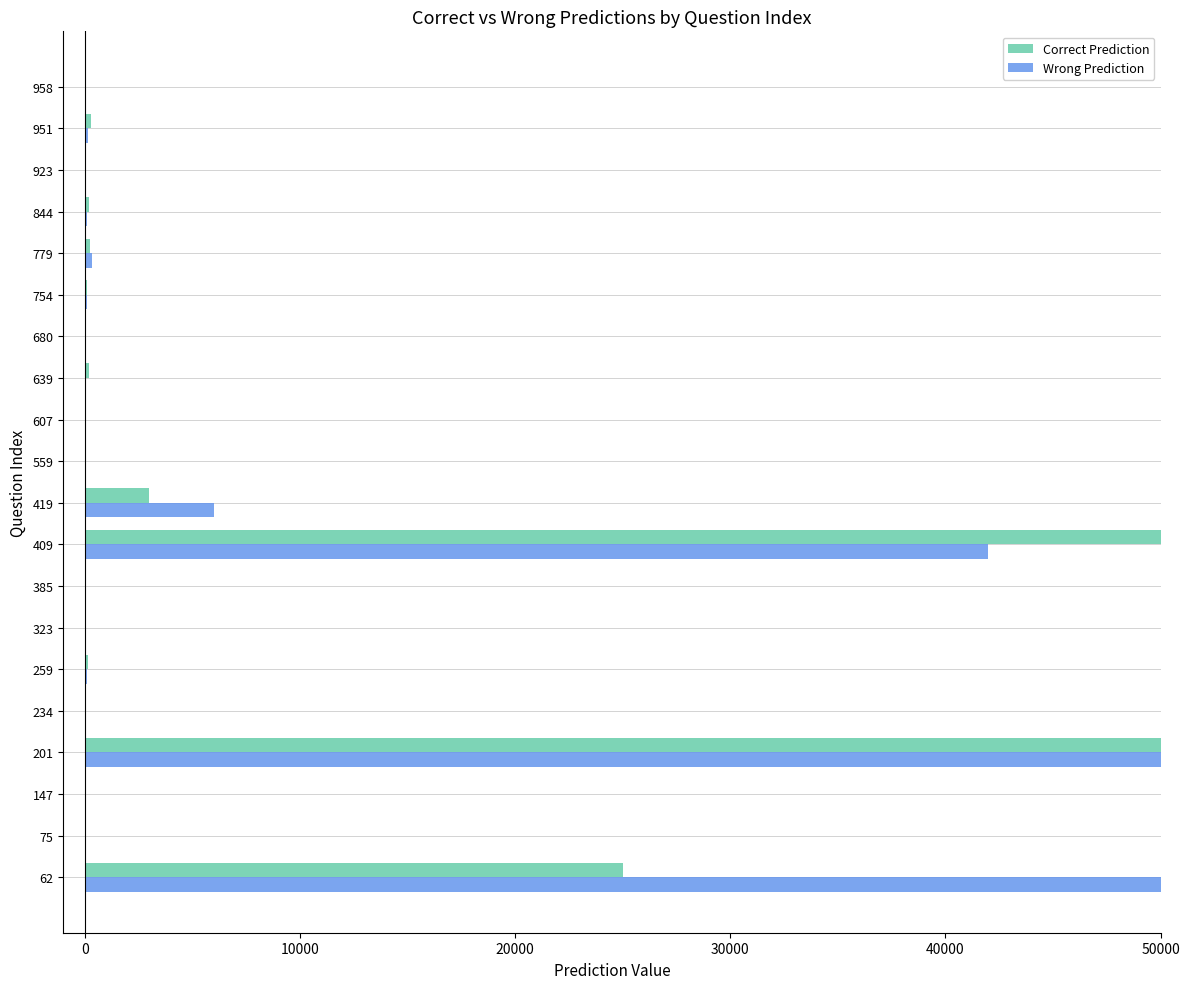

What are all the series names shown in the legend?

Correct Prediction, Wrong Prediction